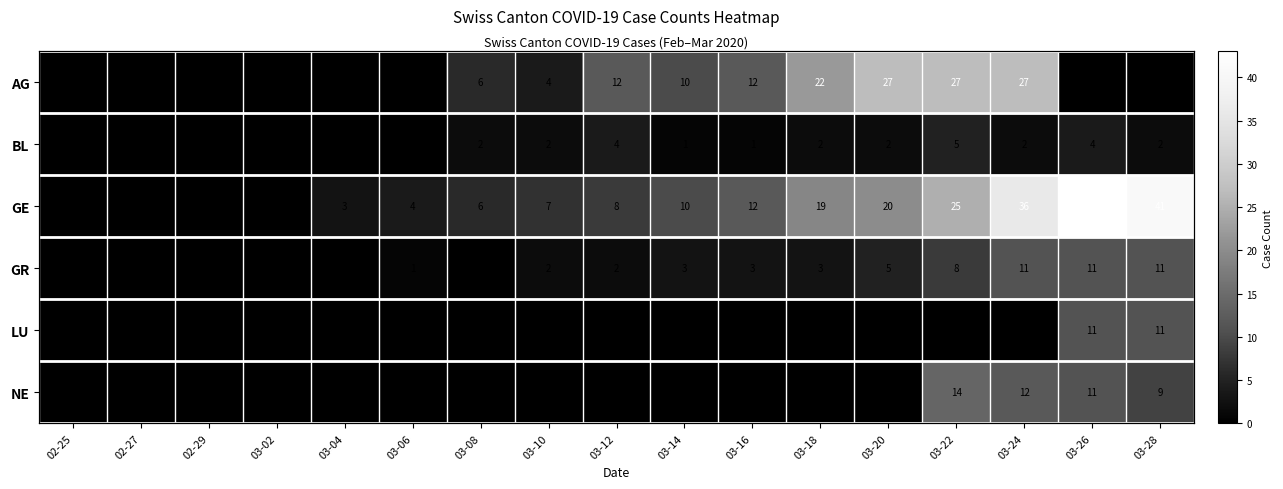

At how many categories does at least one series exceed 31?

3